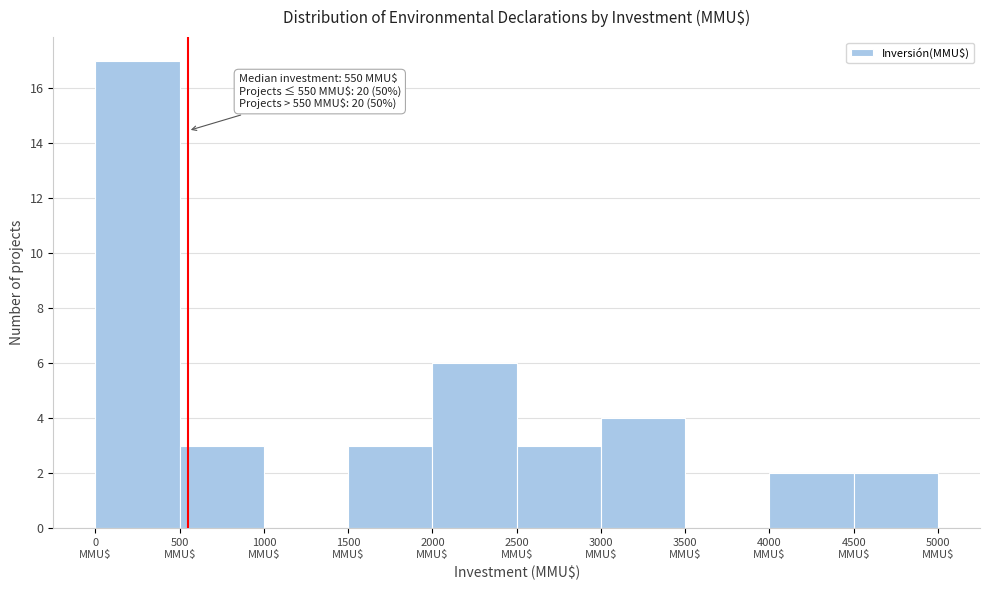

Over which range of the x-axis is the bar tallest?

0 to 500